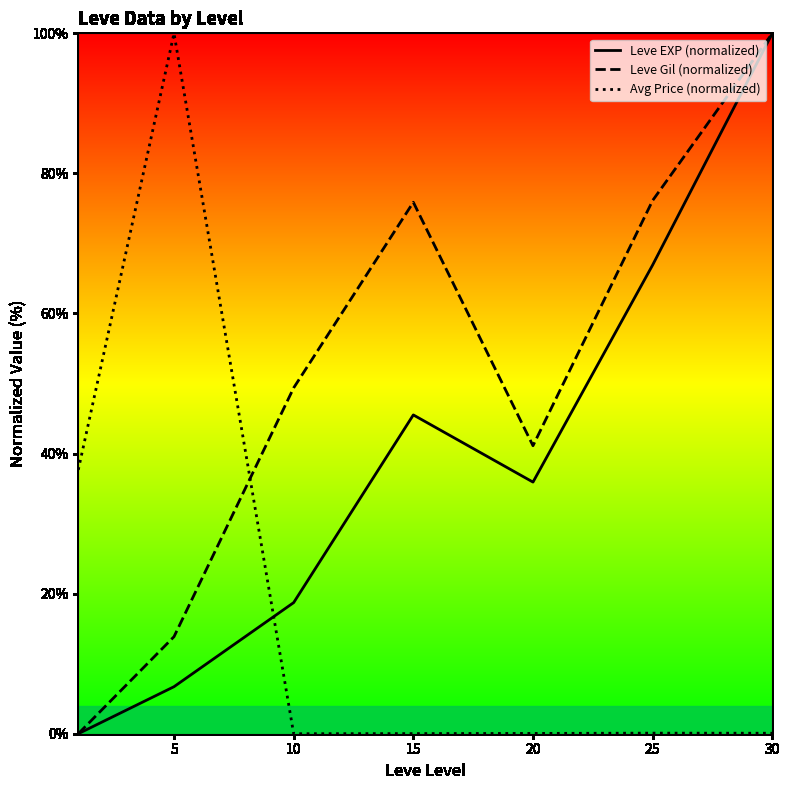

Rank the series by their maximum value, from lowest to highest.

Leve EXP (normalized), Leve Gil (normalized), Avg Price (normalized)